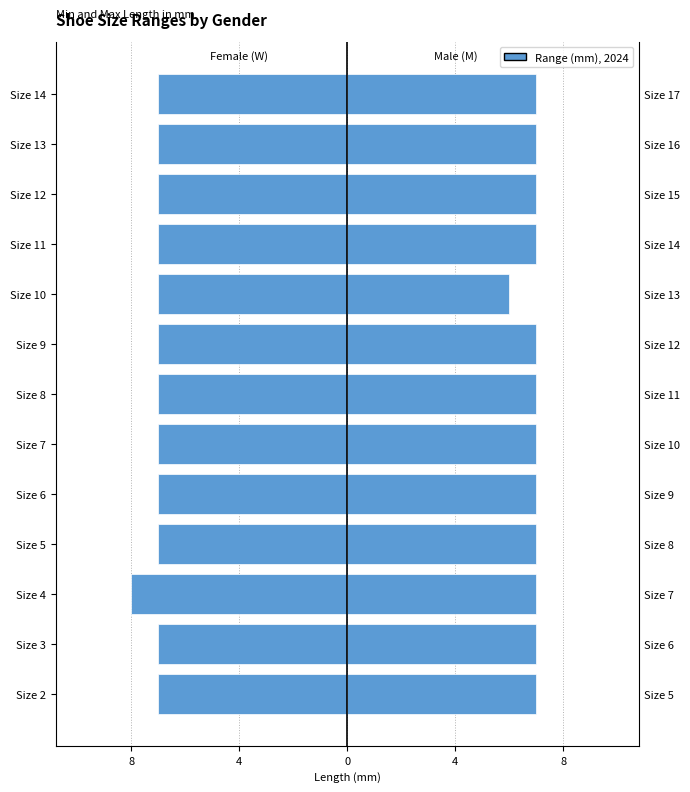

The value of M at Size 4 is 7. True or false?

True